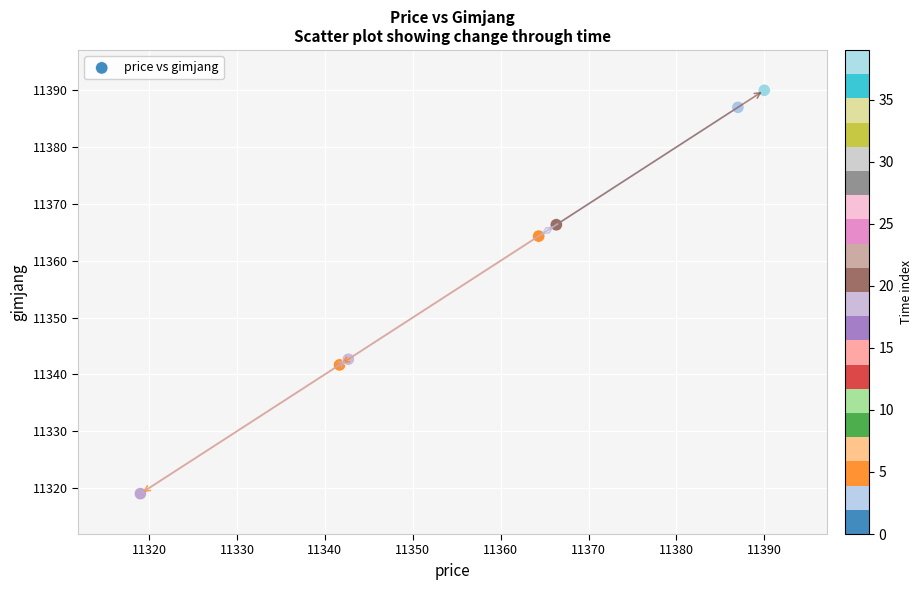

What Y value in the scatter plot is closest to 11354?

11364.3